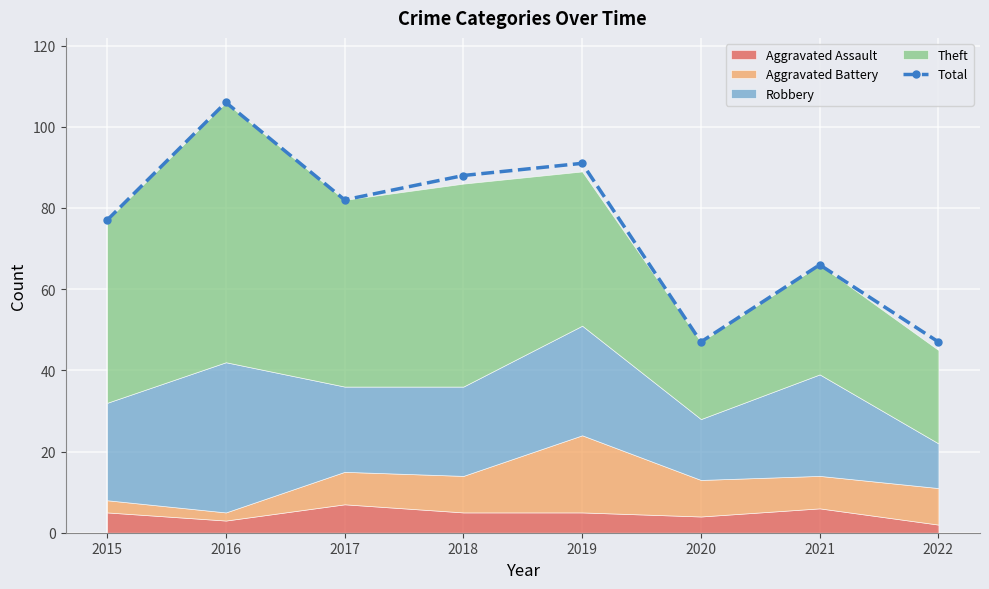

Reading left to right, what are all the values shown in this chart?

2015=77	2016=106	2017=82	2018=88	2019=91	2020=47	2021=66	2022=47